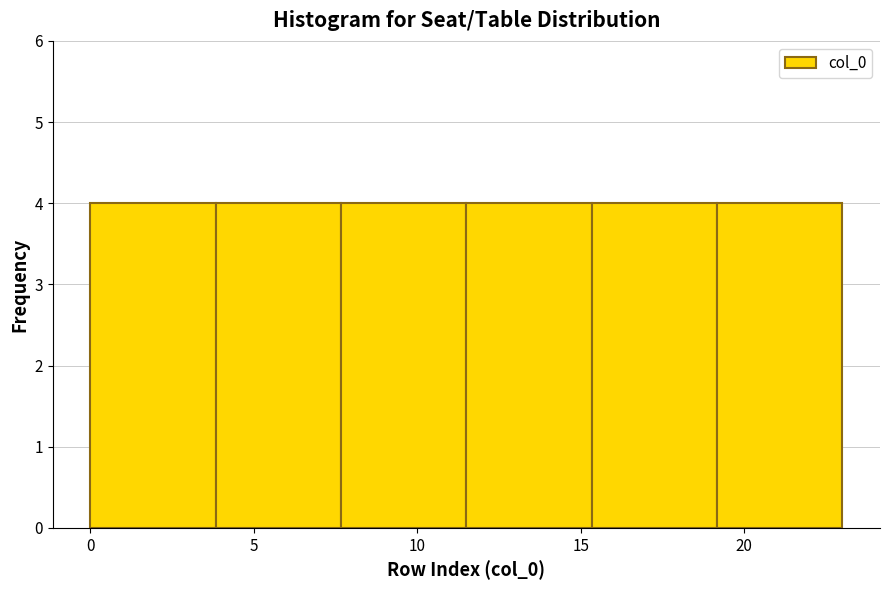

Reading left to right, list every bar in this chart as the range it spans on the x-axis followed by its height. Neither the bar edges nor the heights are printed on the chart, so give them approximately, as read against the axes.

0.0 to 4.0: 4
4.0 to 7.5: 4
7.5 to 11.5: 4
11.5 to 15.5: 4
15.5 to 19.0: 4
19.0 to 23.0: 4